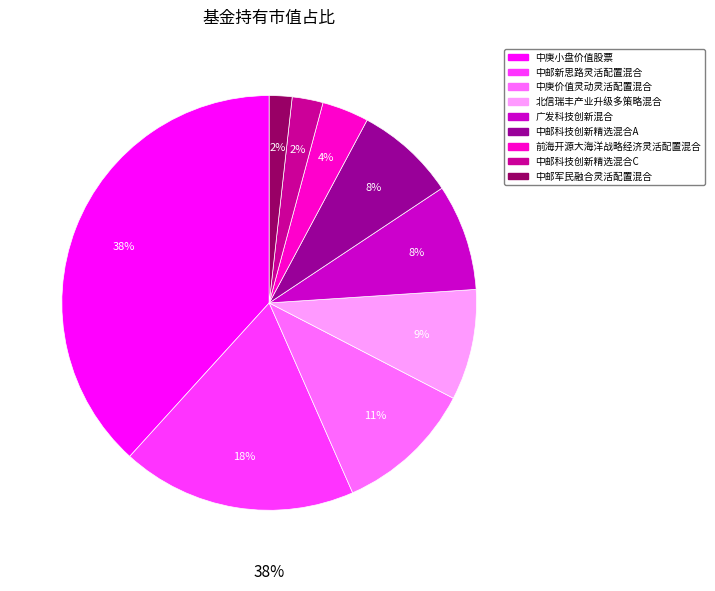

What is the change in value from 北信瑞丰产业升级多策略混合 to 中邮军民融合灵活配置混合?

-0.3